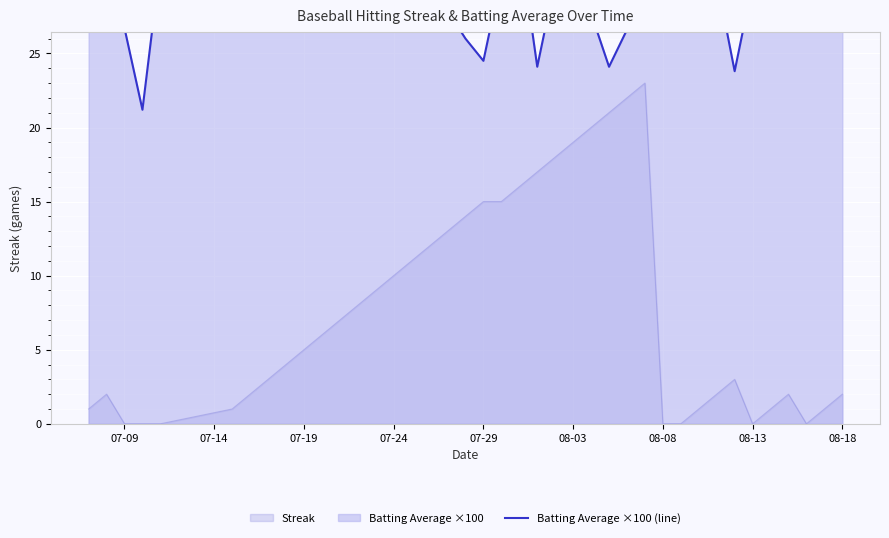

The value of Streak at 08-08 is 7. True or false?

False